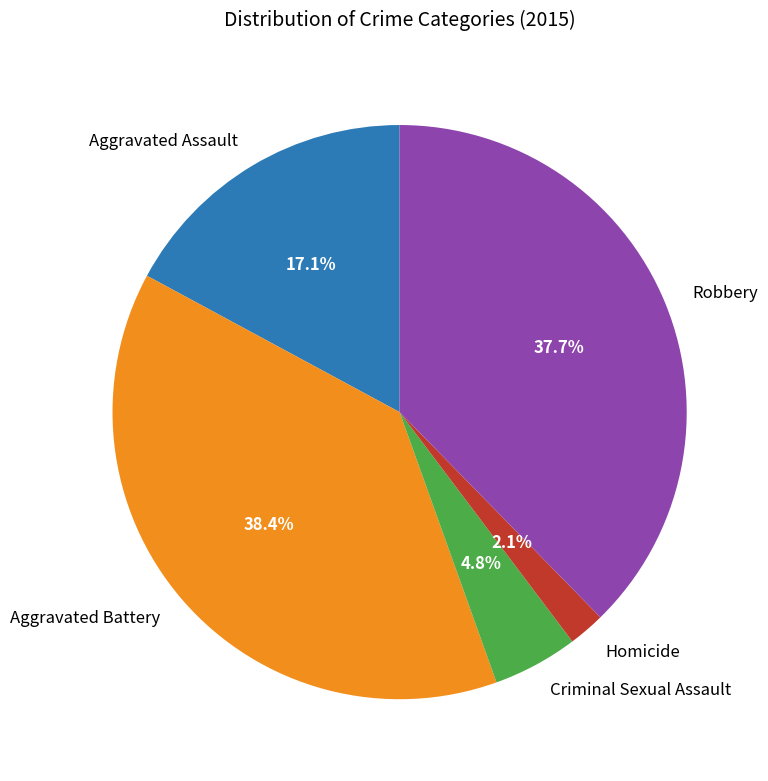

How much of the chart is everything except Criminal Sexual Assault?

95.2%